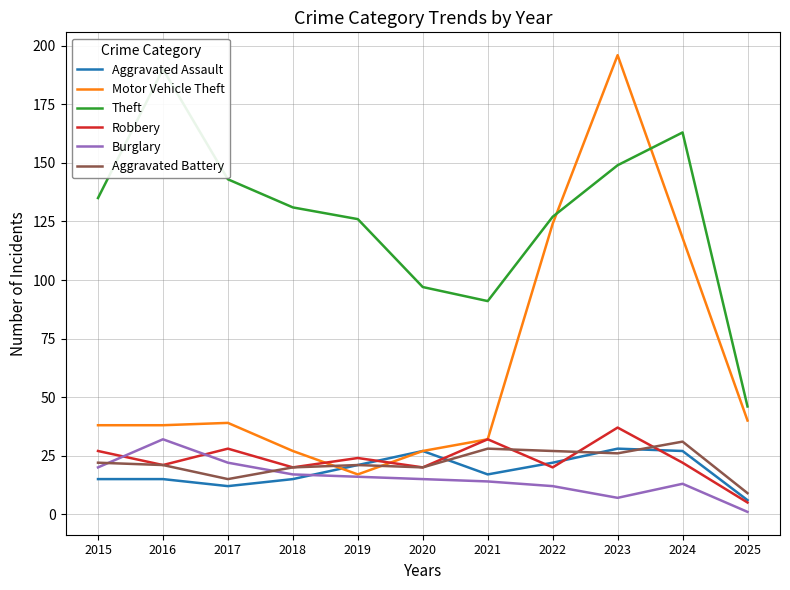

Reading left to right, what are all the values shown in this chart?

Aggravated Assault: 2015=15	2016=15	2017=12	2018=15	2019=21	2020=27	2021=17	2022=22	2023=28	2024=27	2025=6
Motor Vehicle Theft: 2015=38	2016=38	2017=39	2018=27	2019=17	2020=27	2021=32	2022=124	2023=196	2024=118	2025=40
Theft: 2015=135	2016=190	2017=143	2018=131	2019=126	2020=97	2021=91	2022=127	2023=149	2024=163	2025=46
Robbery: 2015=27	2016=21	2017=28	2018=20	2019=24	2020=20	2021=32	2022=20	2023=37	2024=22	2025=5
Burglary: 2015=20	2016=32	2017=22	2018=17	2019=16	2020=15	2021=14	2022=12	2023=7	2024=13	2025=1
Aggravated Battery: 2015=22	2016=21	2017=15	2018=20	2019=21	2020=20	2021=28	2022=27	2023=26	2024=31	2025=9